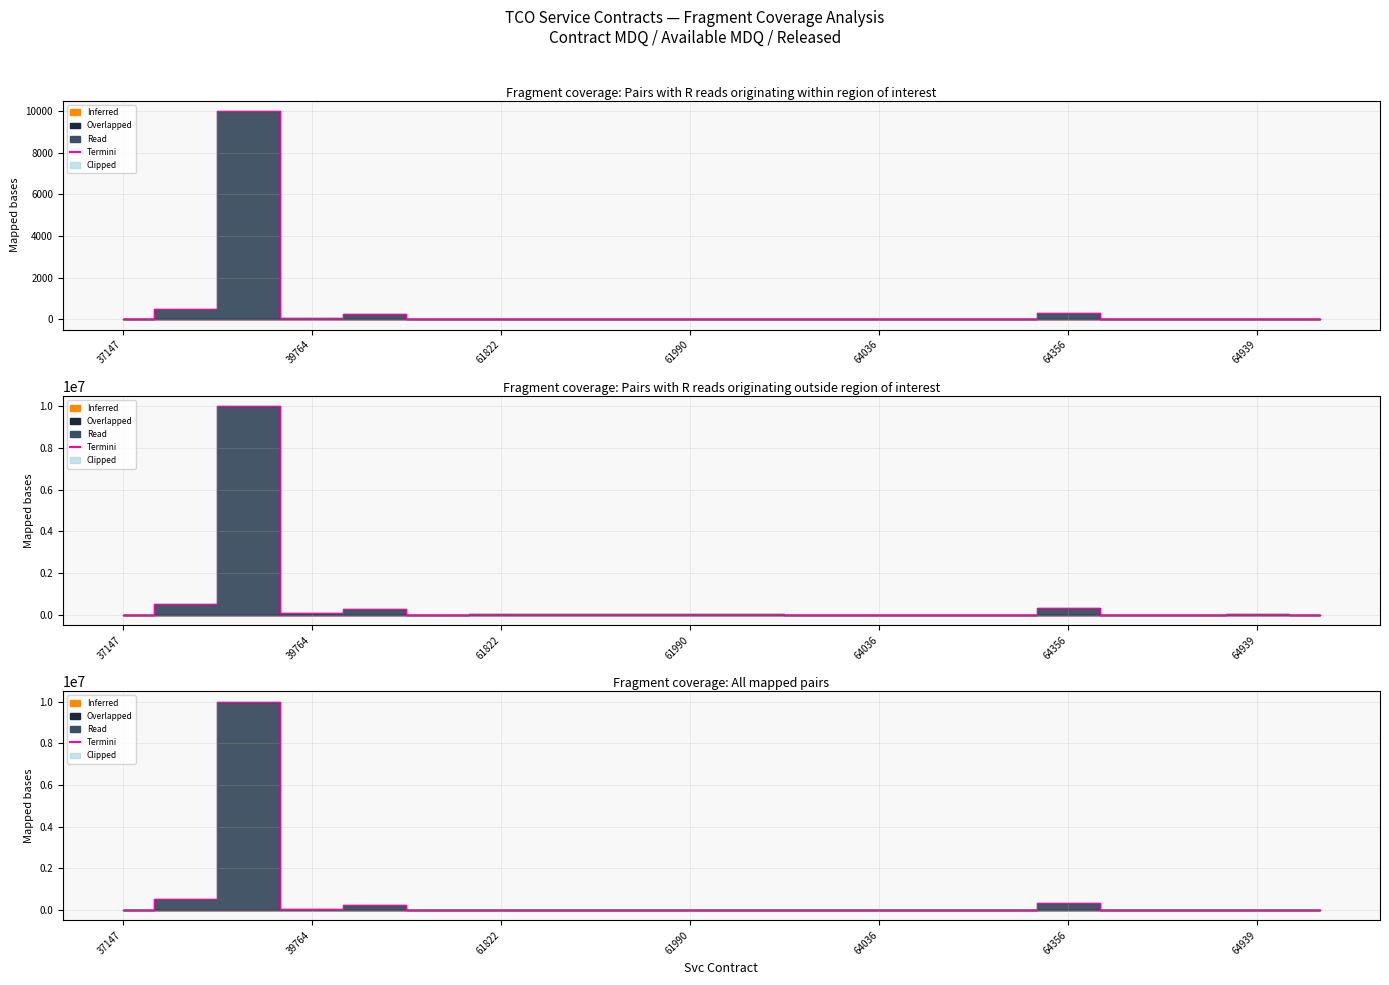

At which category does the chart reach its minimum across all series?

37147